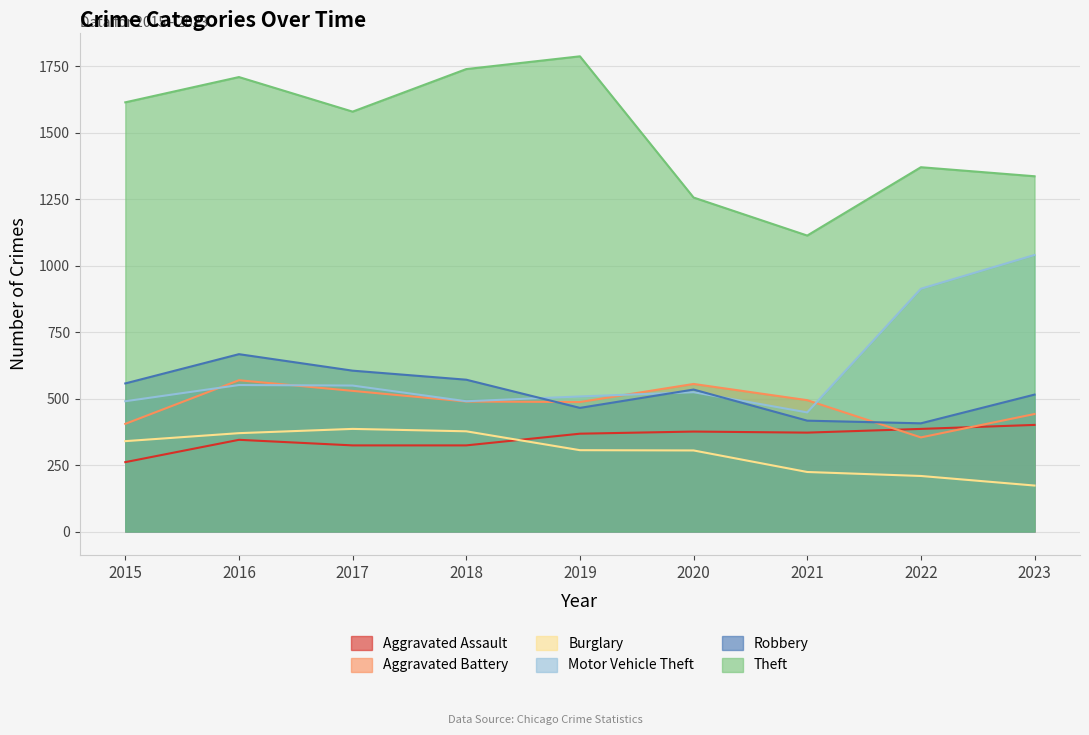

Count the number of data series in this chart.

6